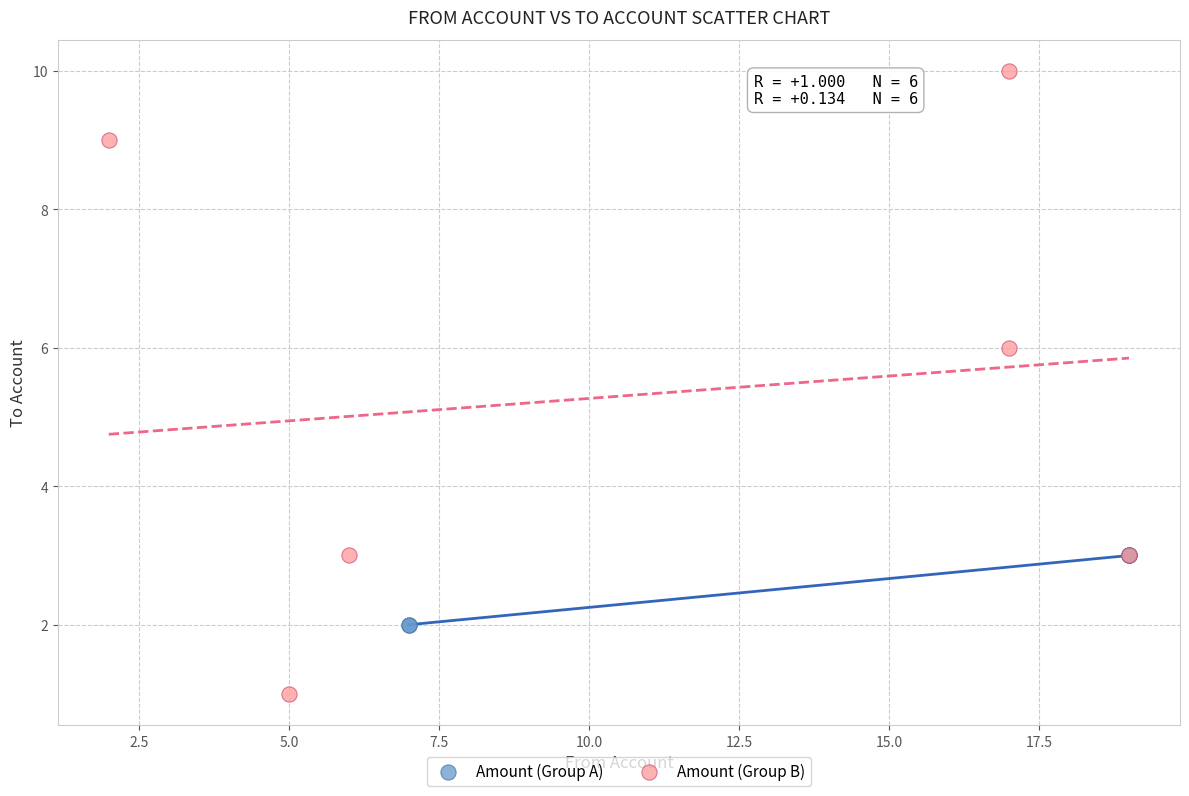

What are all the series names shown in the legend?

Amount (Group A), Amount (Group B)